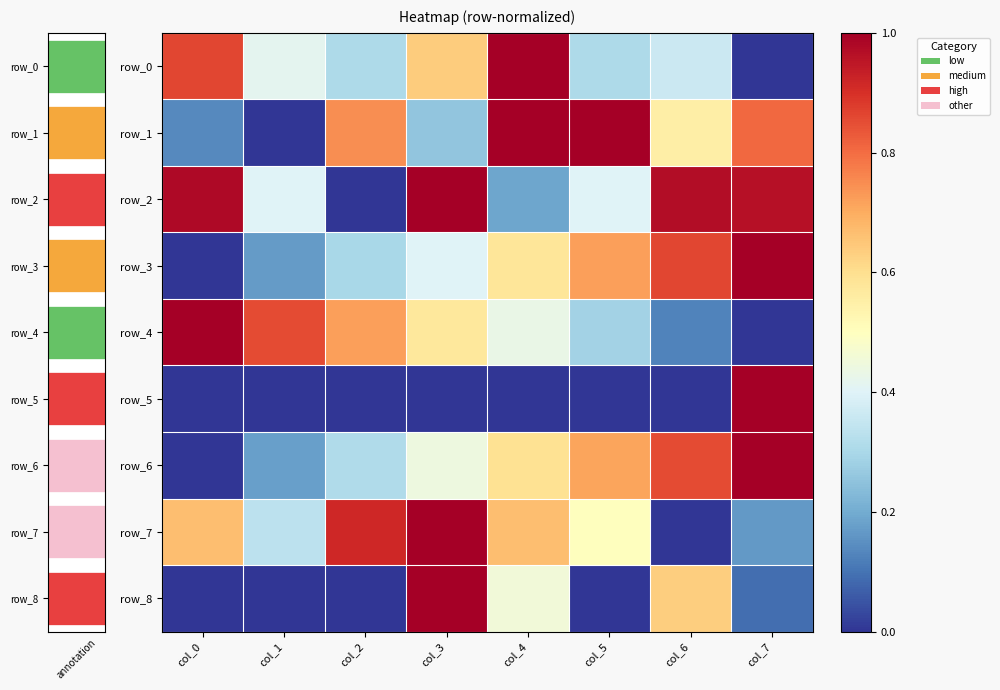

Which category has the highest value in the row_3 series?

col_7